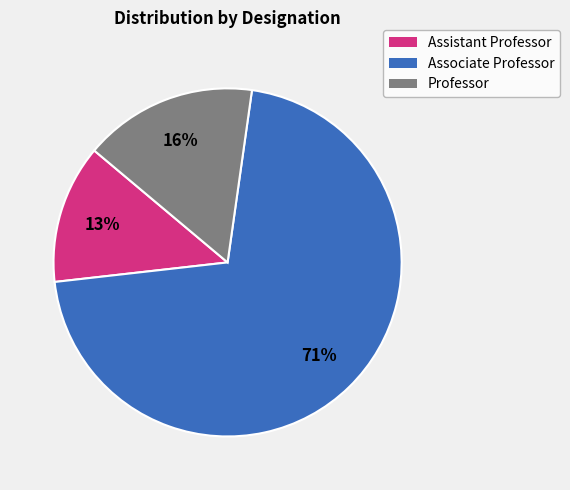

Which slice is the largest?

Associate Professor